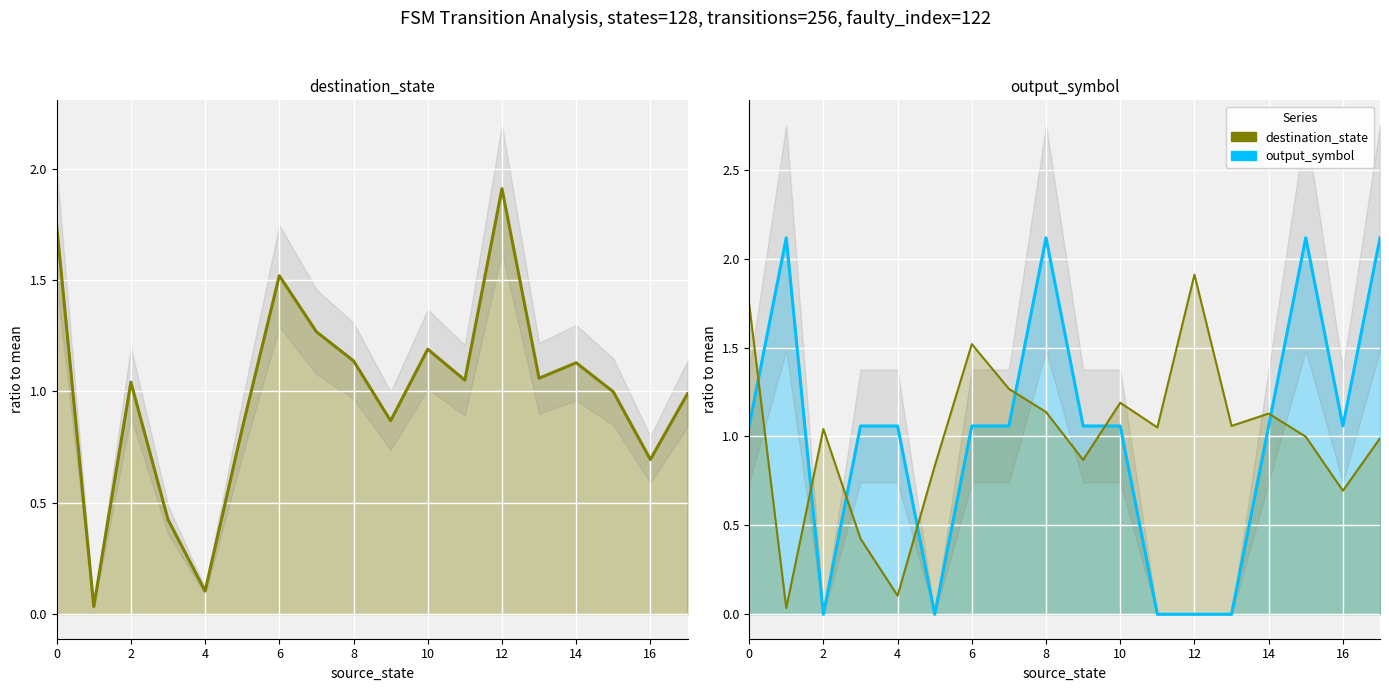

True or false: destination_state (ratio) has more than 2 points higher than both neighbors.

True